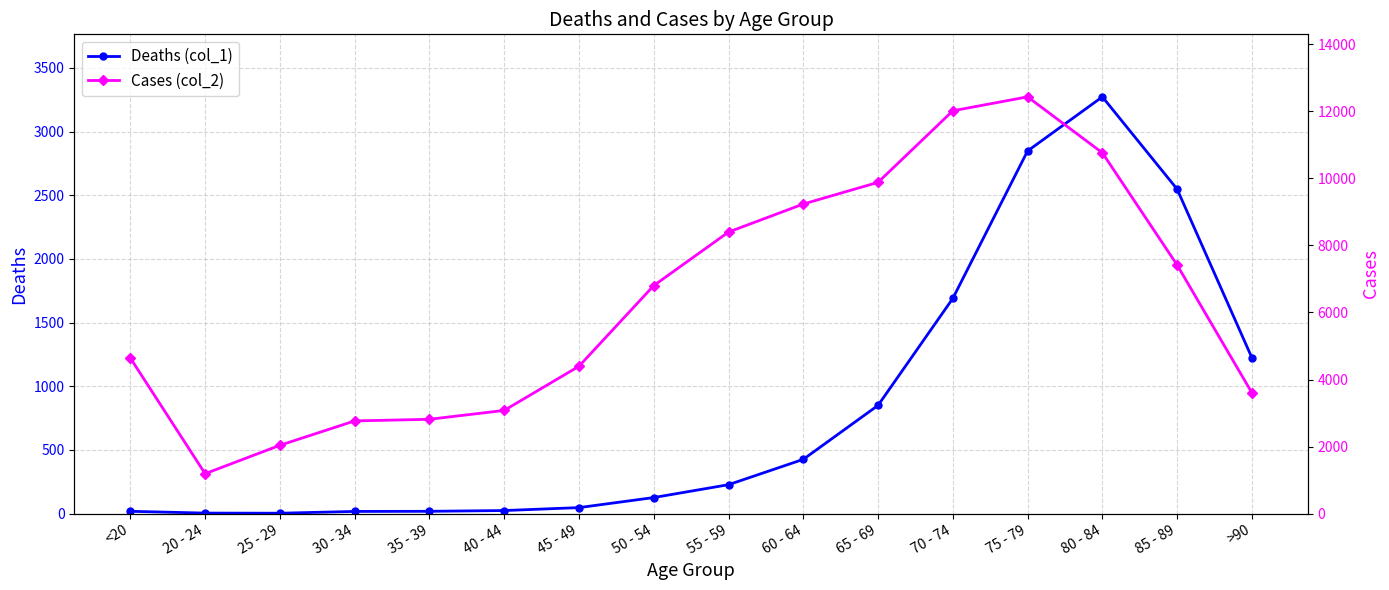

What is the difference between the maximum and minimum values in the Cases (col_2) series?

11243